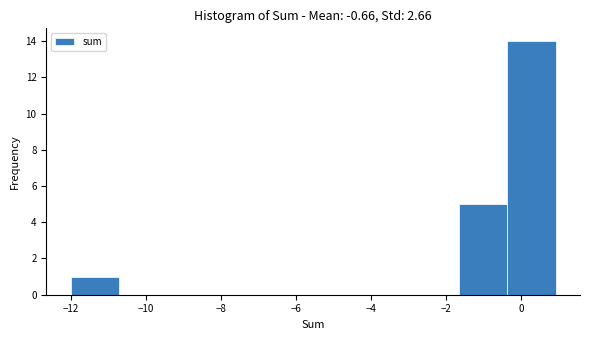

Which range on the x-axis has the tallest bar?

-0.4 to 1.0